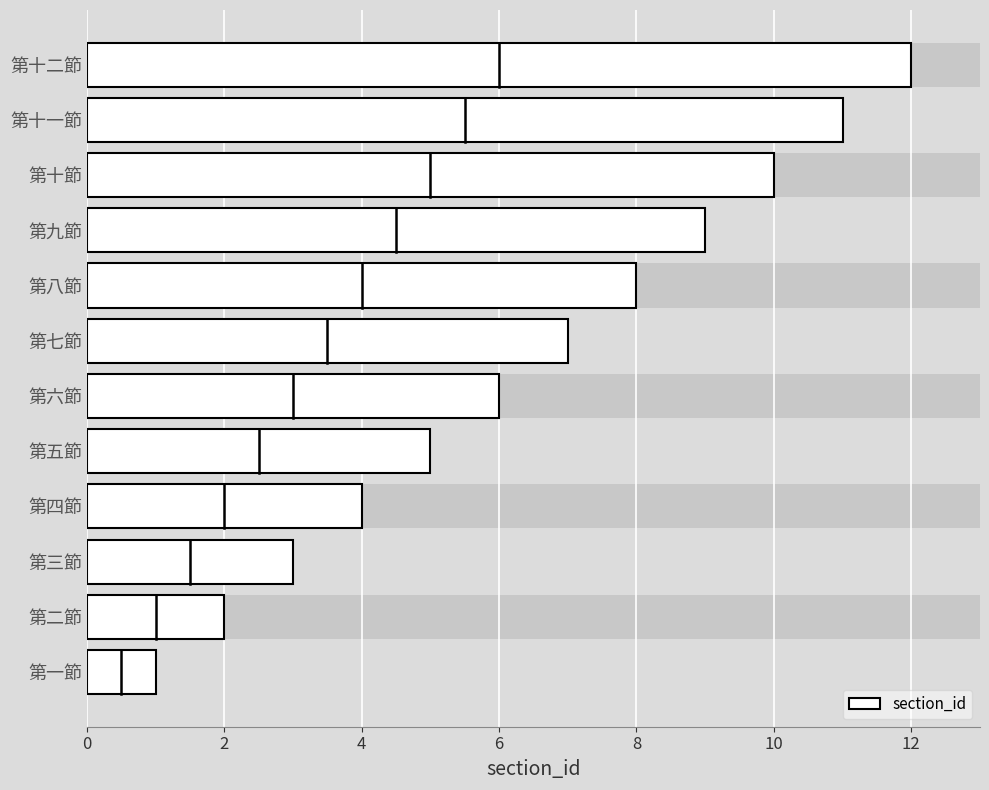

The value at 第五節 is 5. True or false?

True